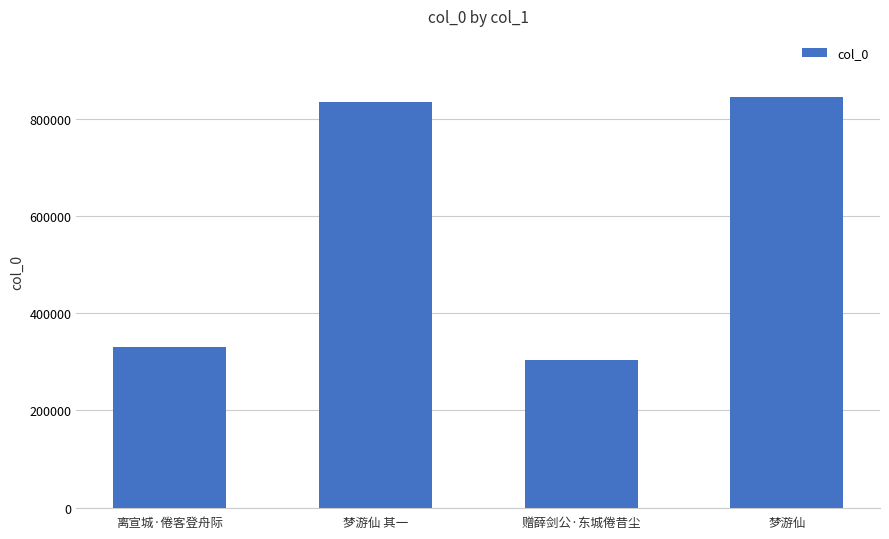

Reading left to right, what are all the values shown in this chart?

330061	834212	303114	844197